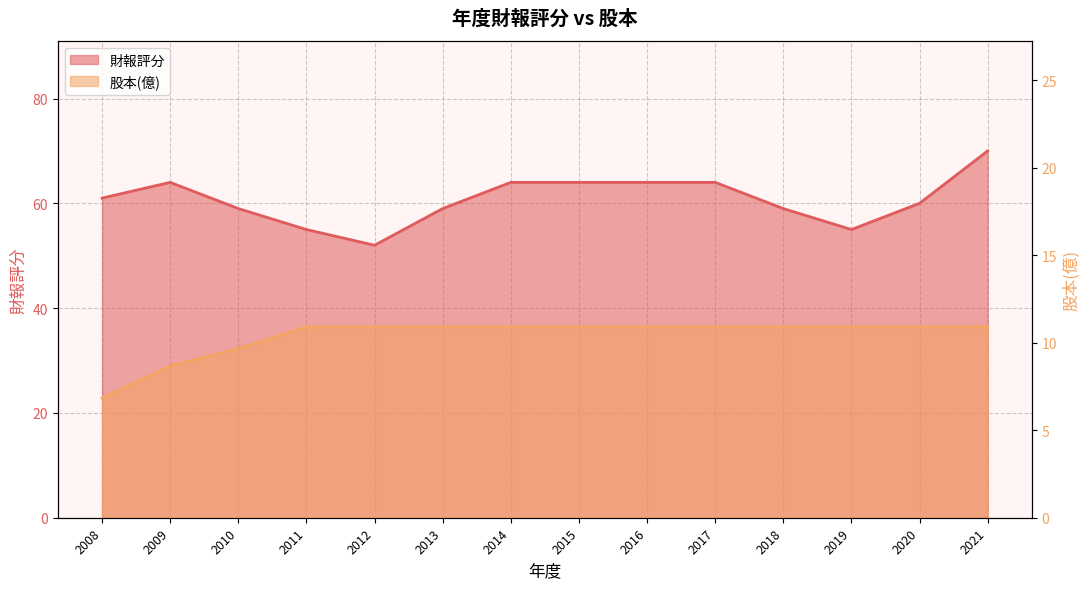

True or false: 財報評分 and 股本(億) intersect in this chart.

False